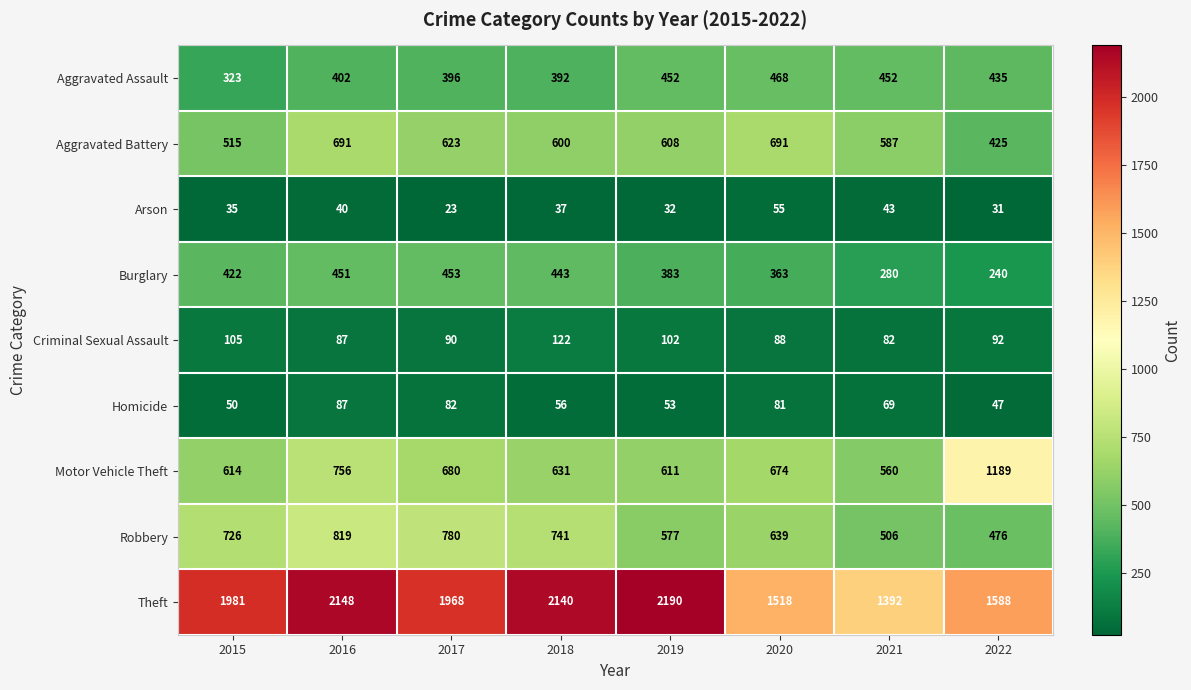

What is the maximum value shown in the chart?

2190